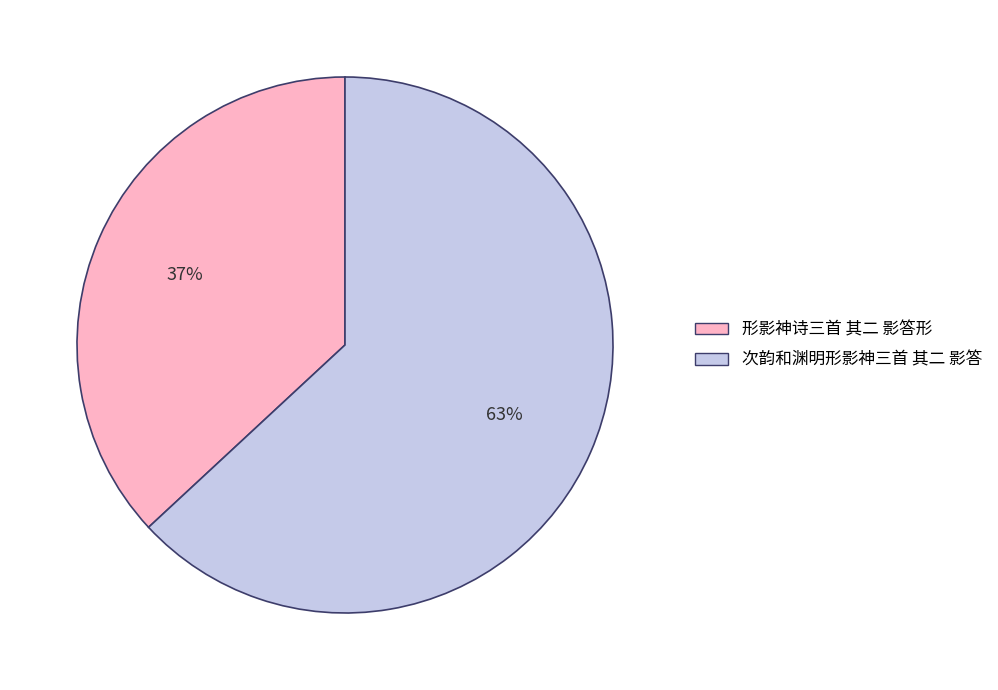

Do 形影神诗三首 其二 影答形 and 次韵和渊明形影神三首 其二 影答 together represent more than half of the pie?

Yes